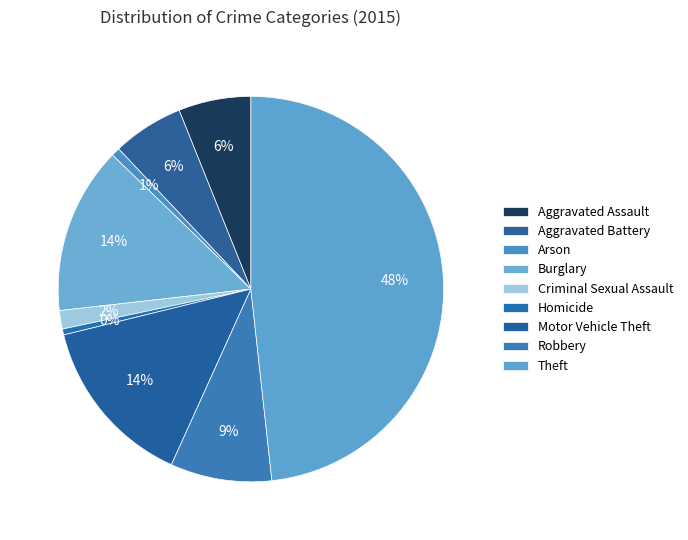

Count the number of slices in the pie.

9